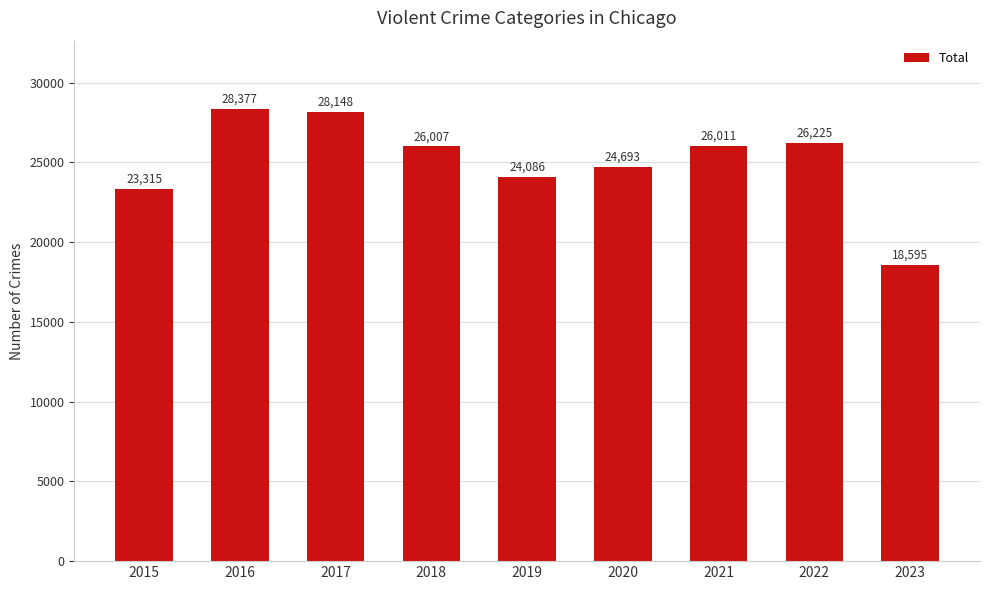

True or false: the data shows 11812 at 2023.

False